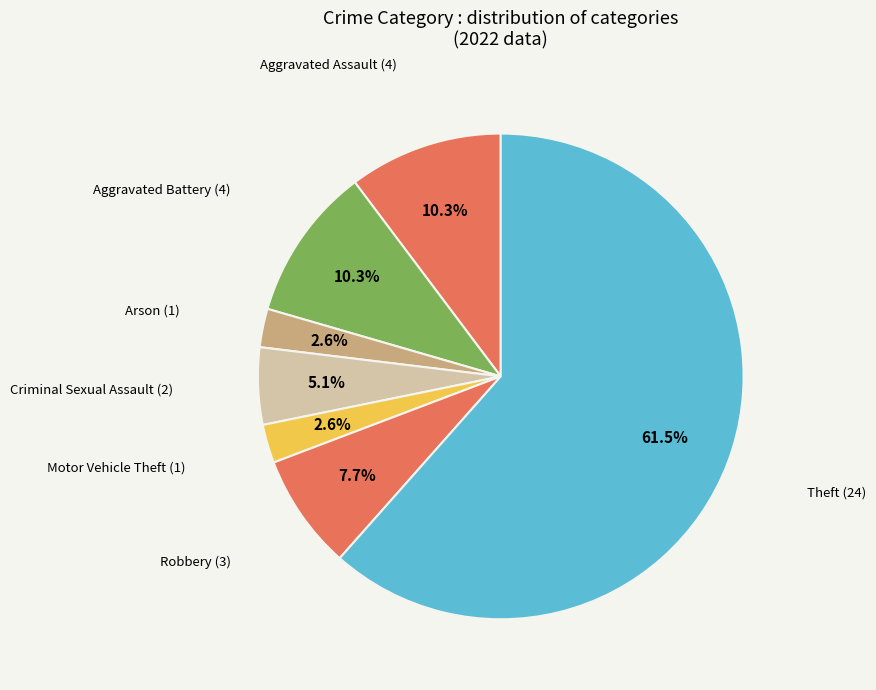

How many segments does this pie chart have?

7